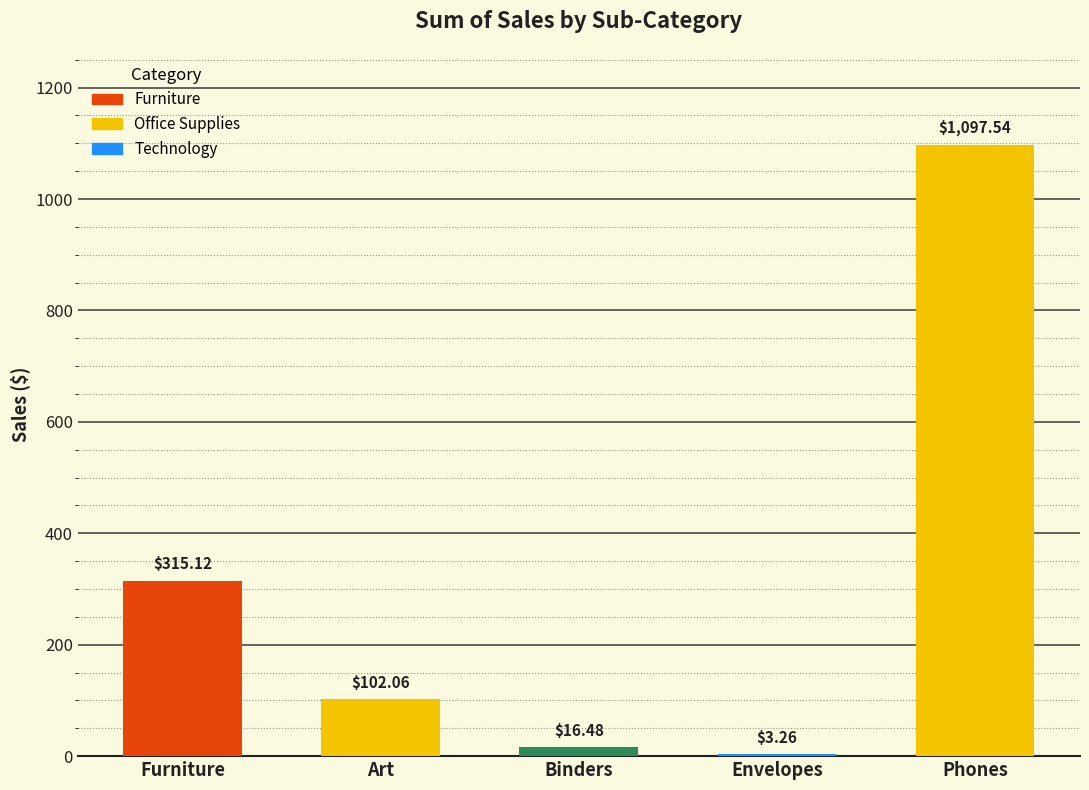

Where is the data nearest to the value 550?

Furniture